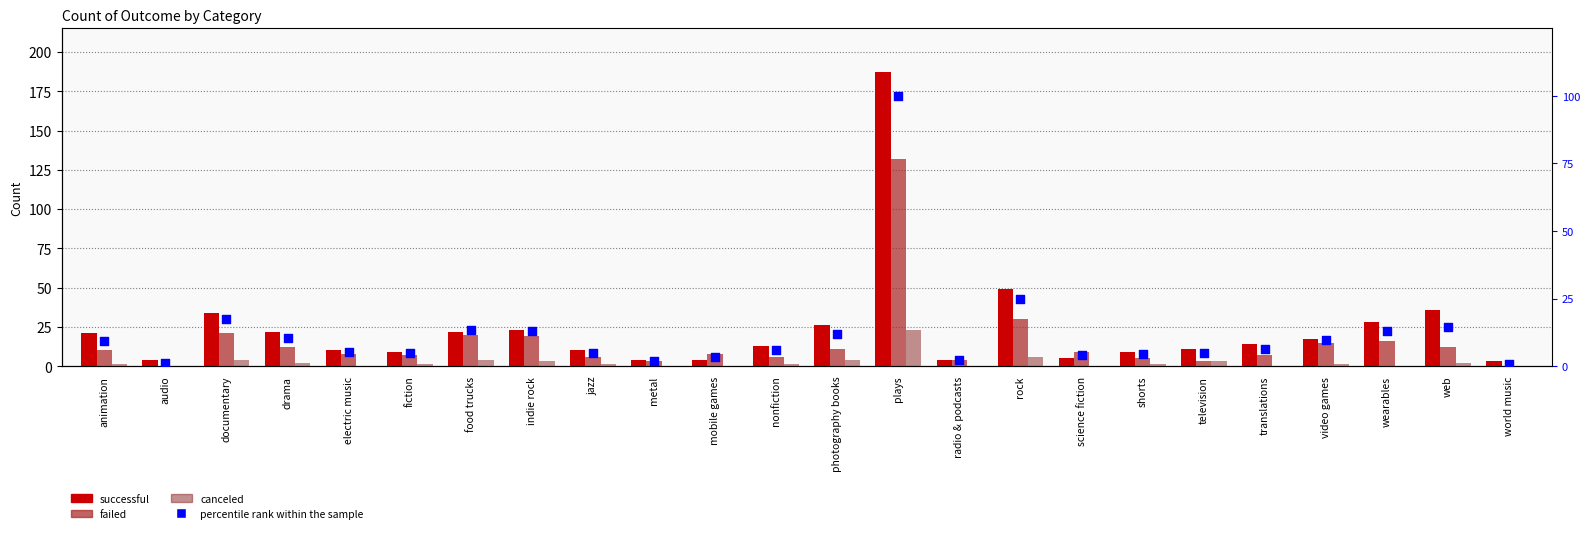

Which series has the largest Y range (max minus min)?

successful